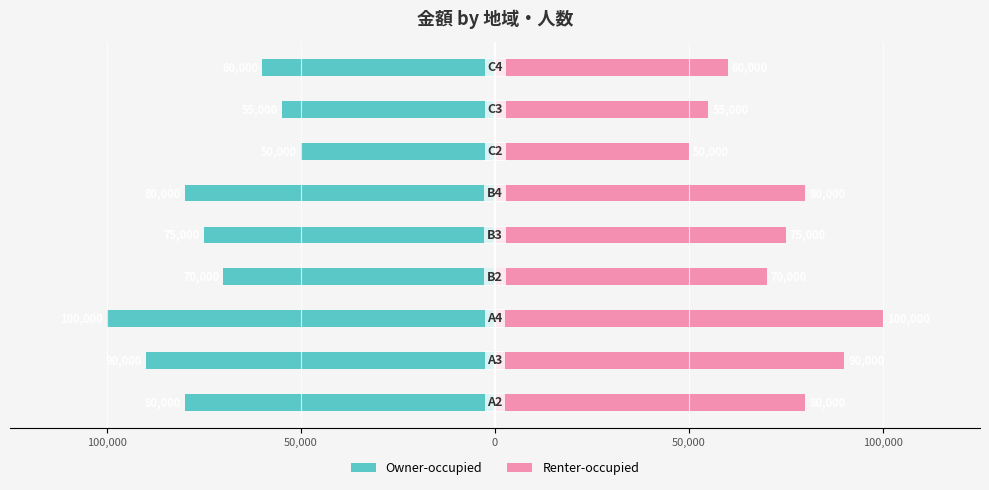

Rank the series at 50,000 from highest to lowest value.

Renter-occupied, Owner-occupied